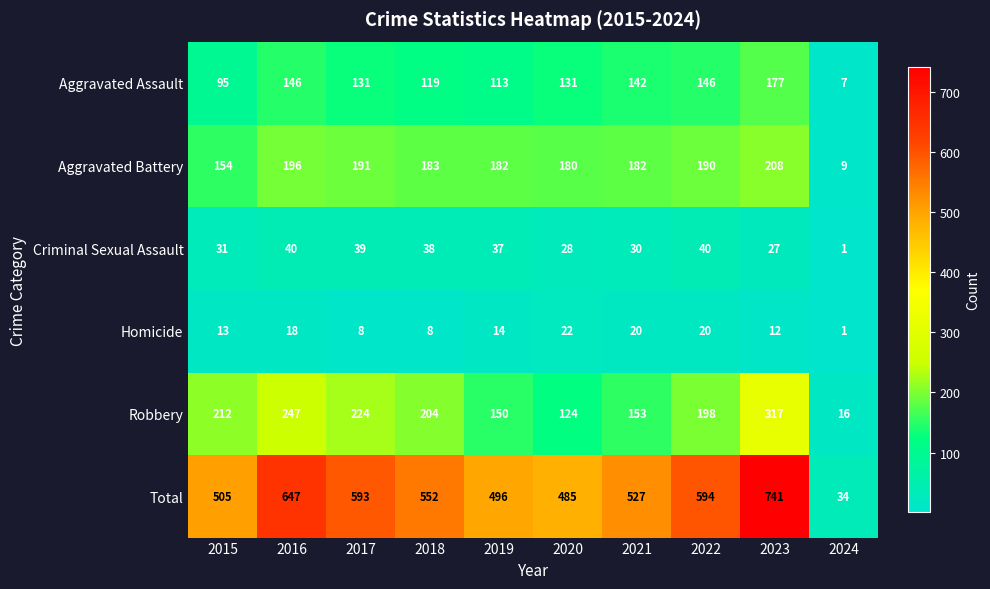

True or false: Homicide has a value of 1 at 2024.

True